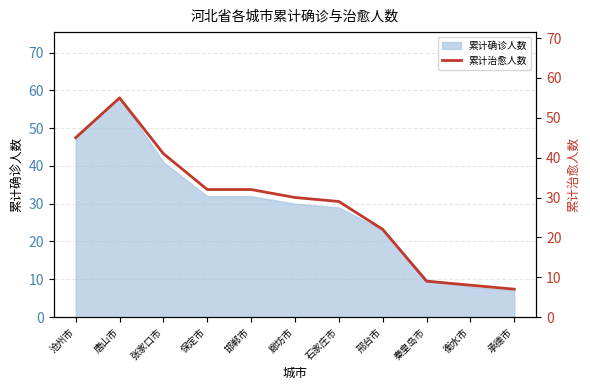

How many categories are shown in the chart?

11